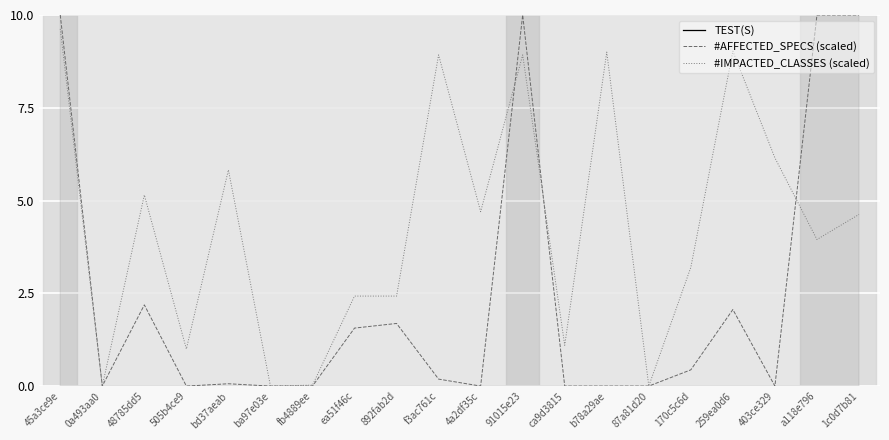

What are all the series names shown in the legend?

TEST(S), #AFFECTED_SPECS (scaled), #IMPACTED_CLASSES (scaled)